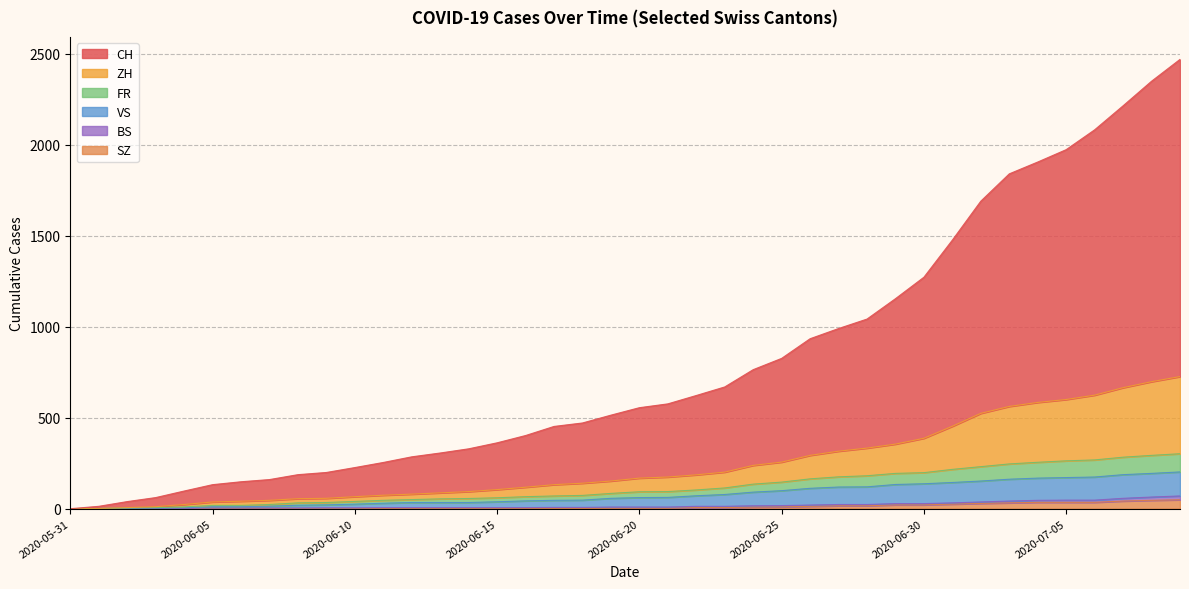

Does the chart display data point markers on the line(s)?

No